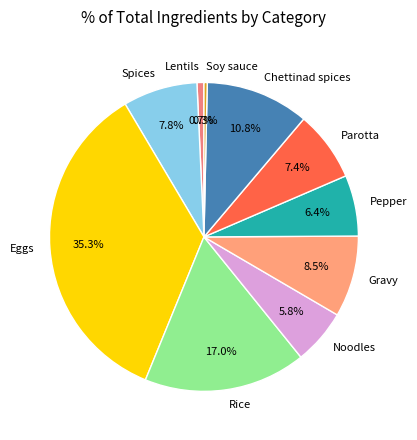

Which category has the biggest portion of the pie?

Eggs